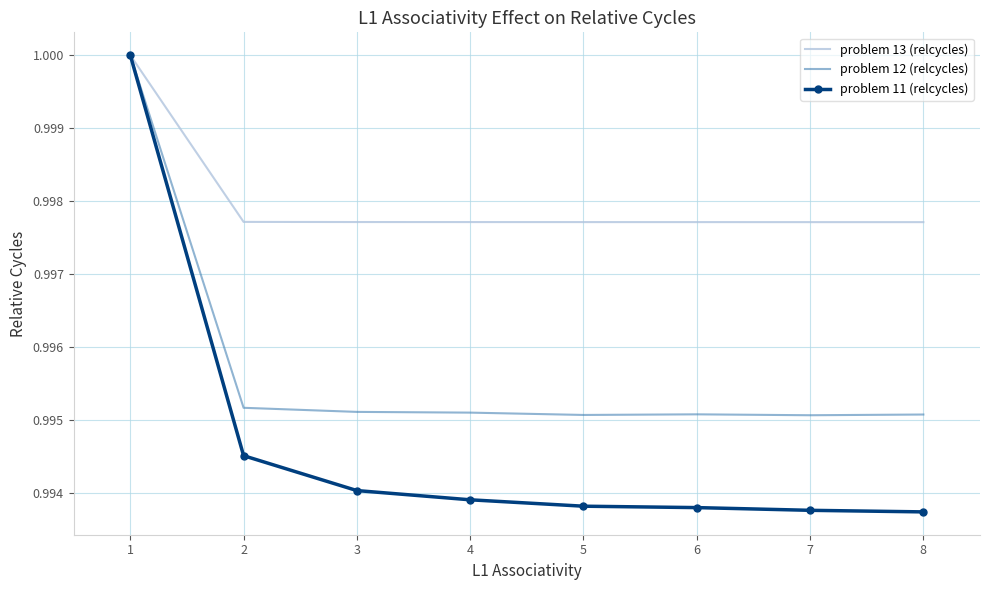

At 4, list the series in order from smallest to largest.

problem 11 (relcycles), problem 12 (relcycles), problem 13 (relcycles)